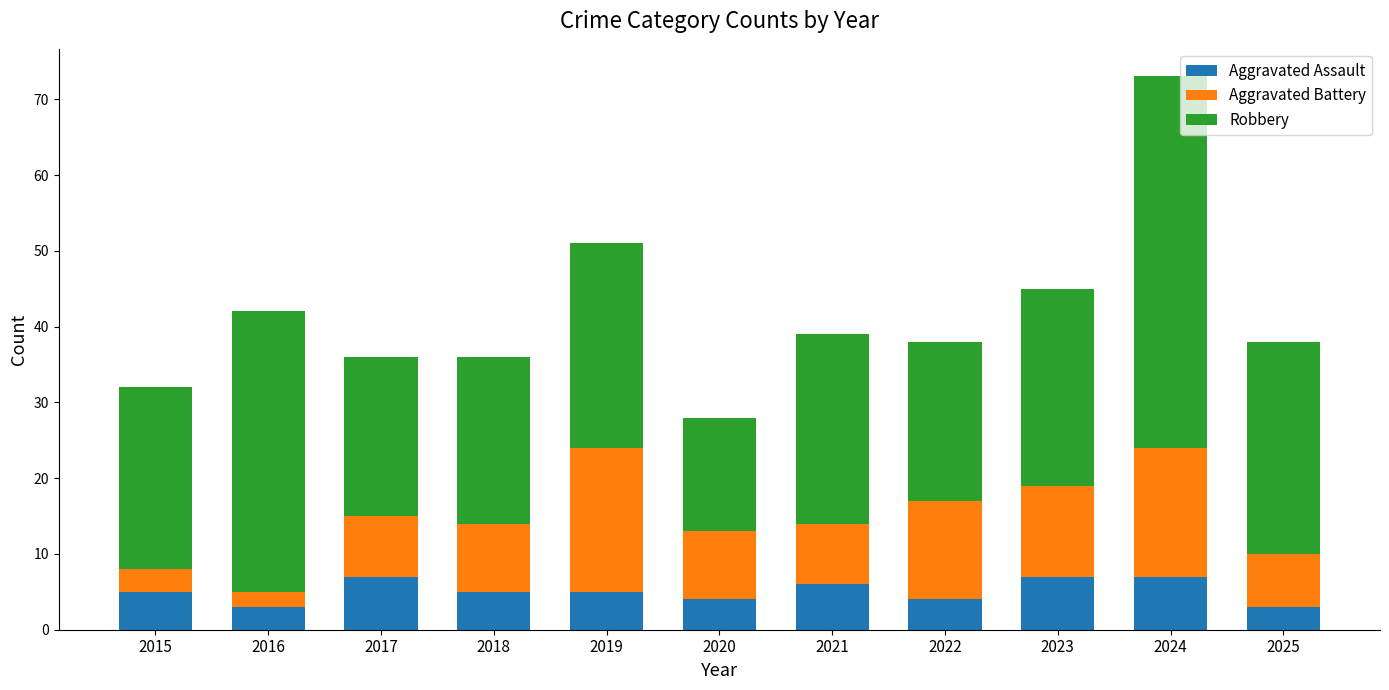

What are all the series names shown in the legend?

Aggravated Assault, Aggravated Battery, Robbery